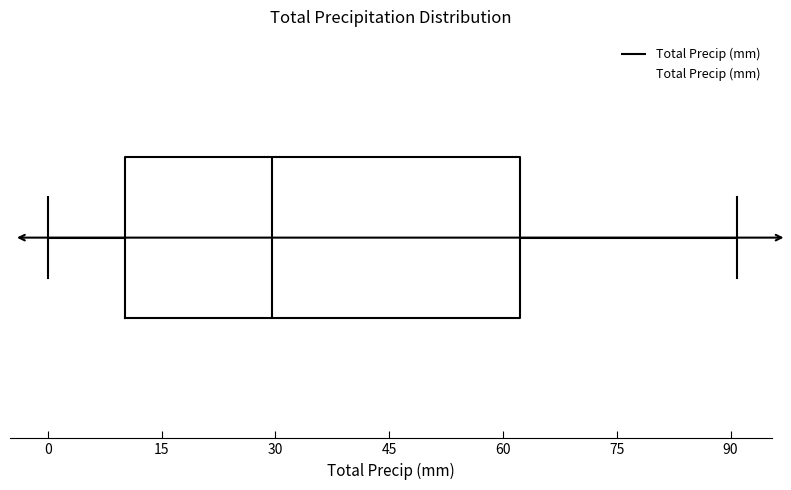

Read this box plot against the x-axis: the position of the median line, the range covered by the box, and the ends of both whiskers. The values are not printed on the chart, so give them approximately, as read against the axis.

median 30, box 10 to 62, whiskers 0 to 90